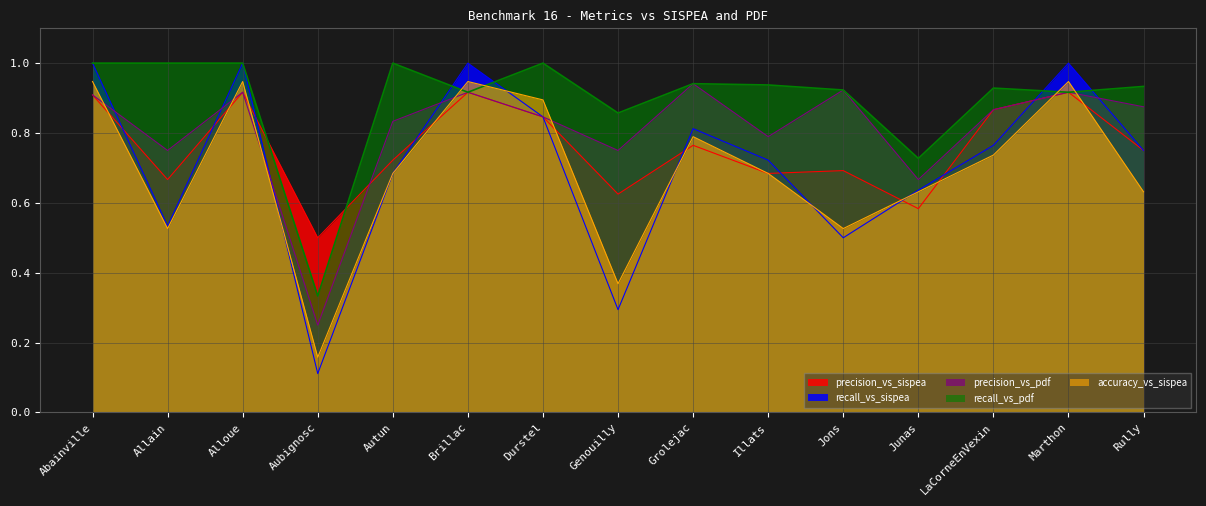

How many interior local peaks does the recall_vs_sispea series have?

4